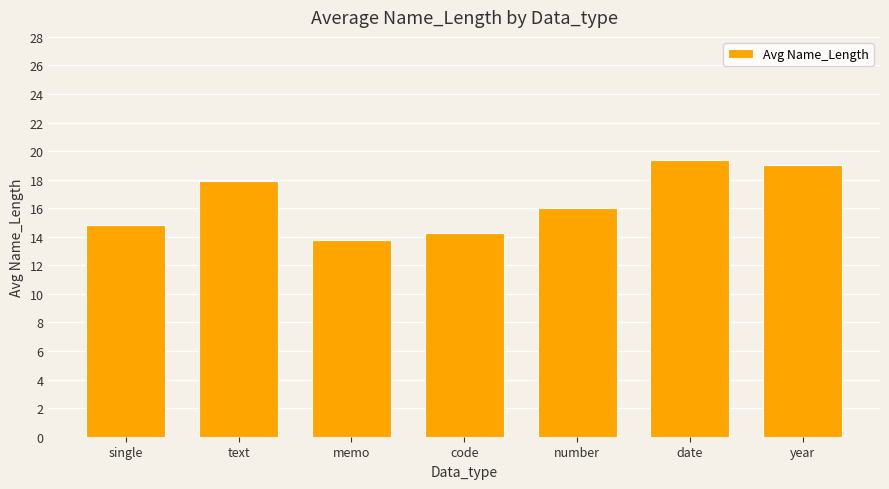

Reading right to left, transcribe all the data shown in this chart.

19.0	19.4	16.0	14.3	13.8	17.9	14.8